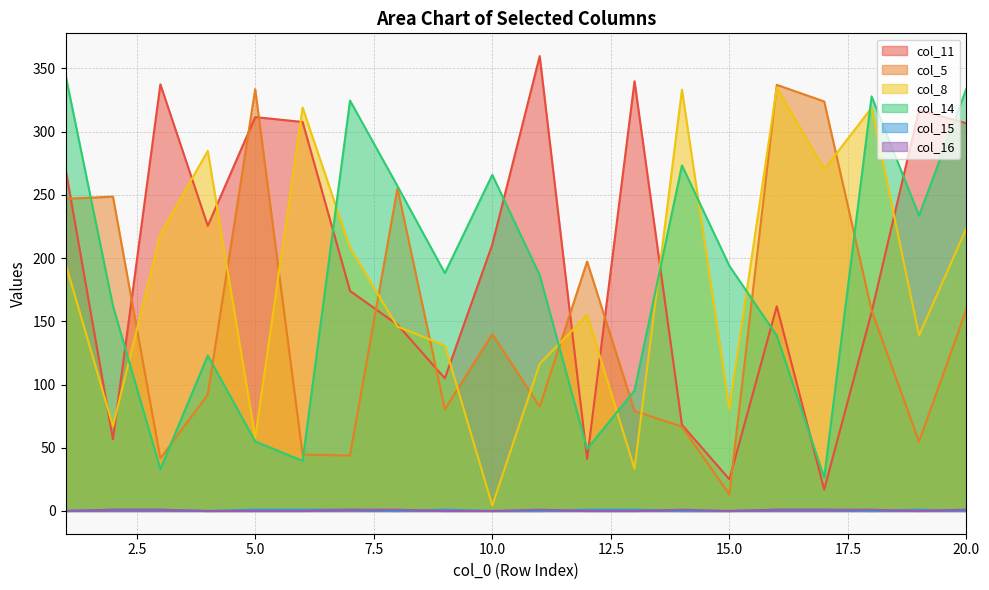

How many data points does each series have?

20